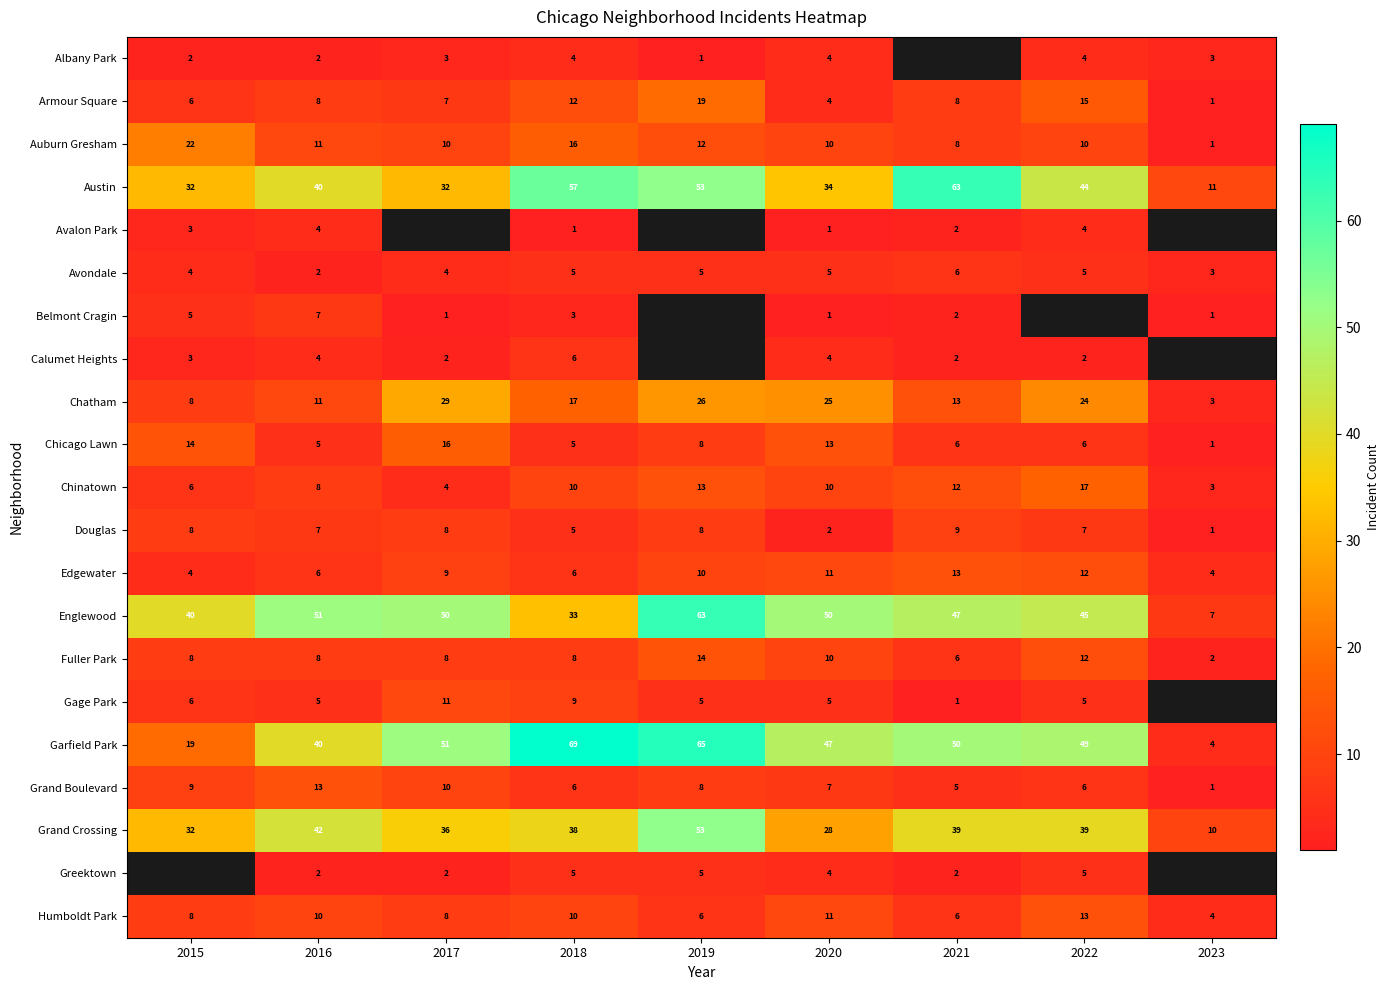

What is the sum of all Grand Boulevard values?

65